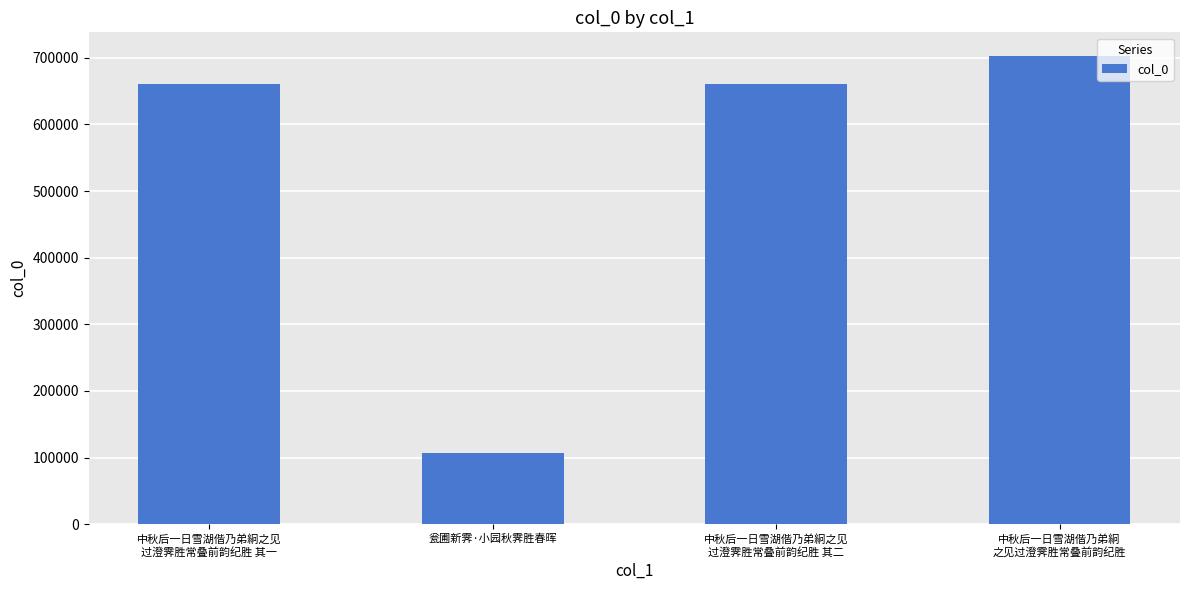

What is the difference between the maximum and second lowest values?

42831